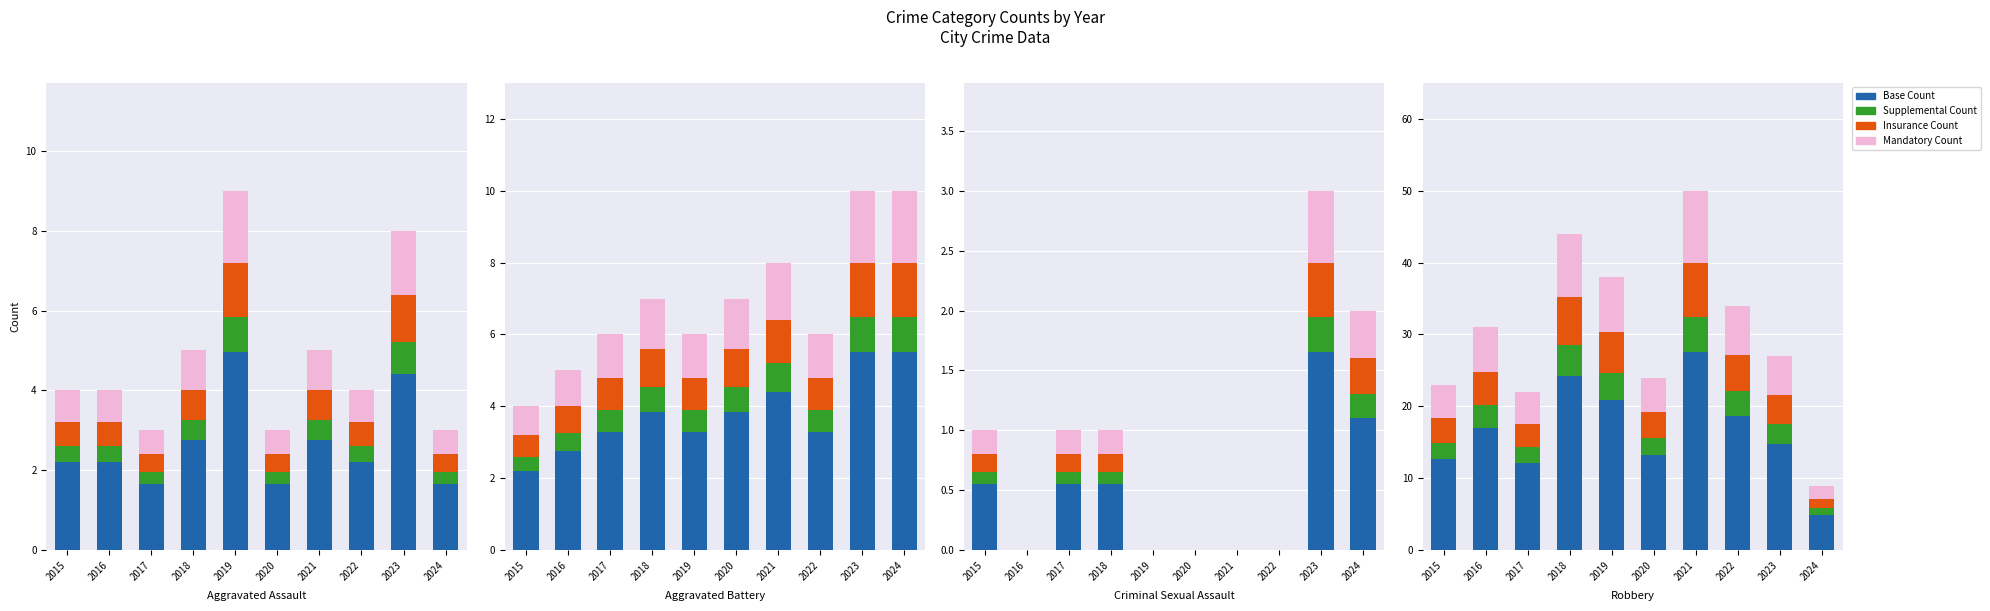

What is the difference between the maximum and minimum values in the Insurance Count series?

6.2